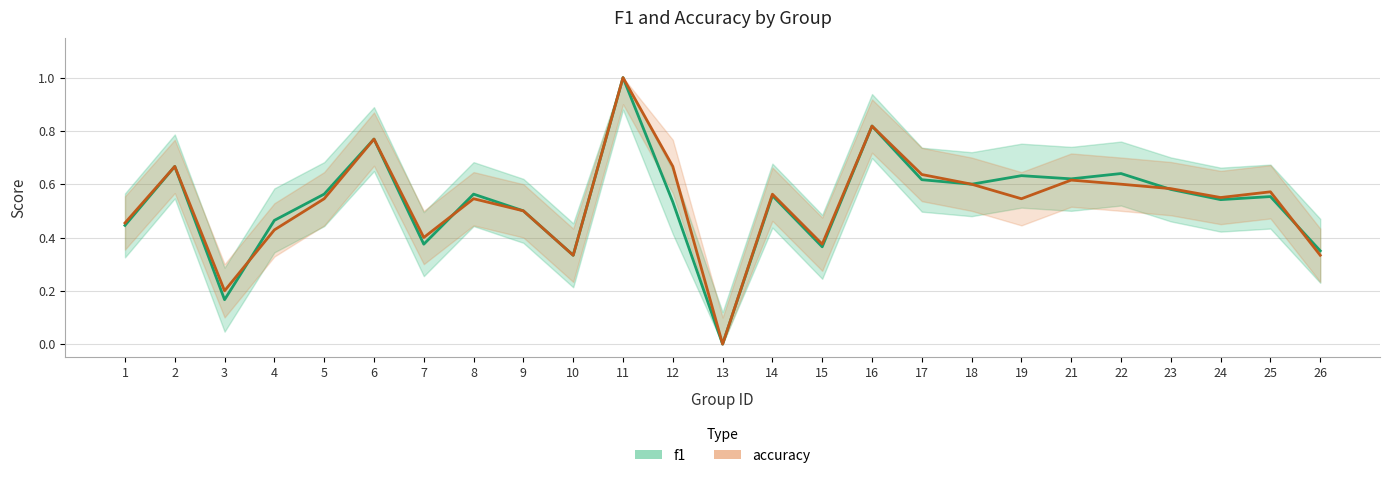

What is the sum of all f1 values?

13.3